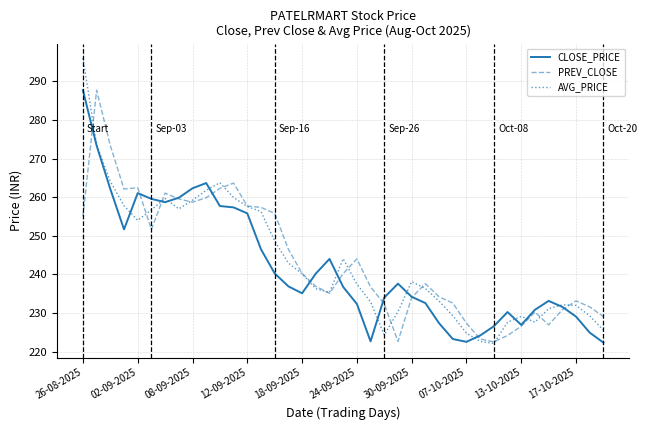

What is the sum of all CLOSE_PRICE values?

9436.7